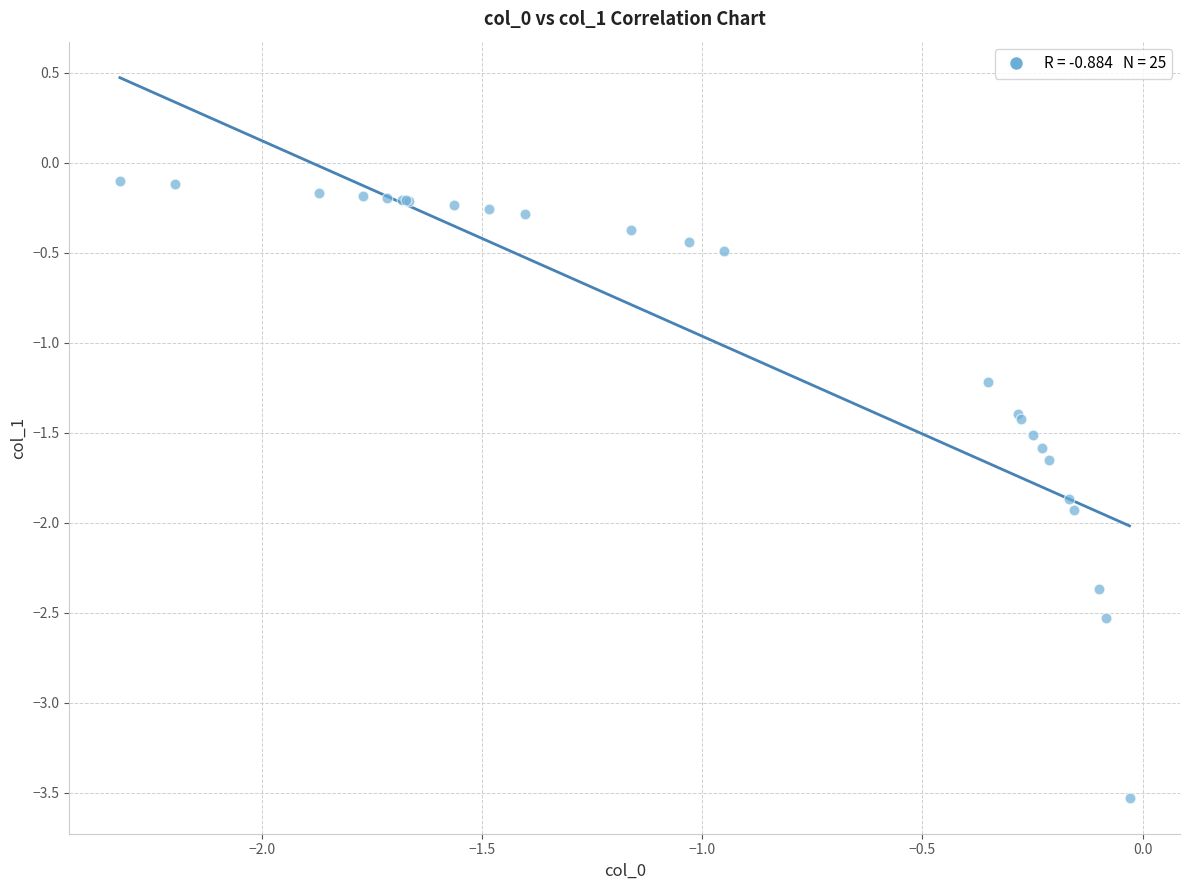

What Y value in the scatter plot is closest to -1?

-1.2